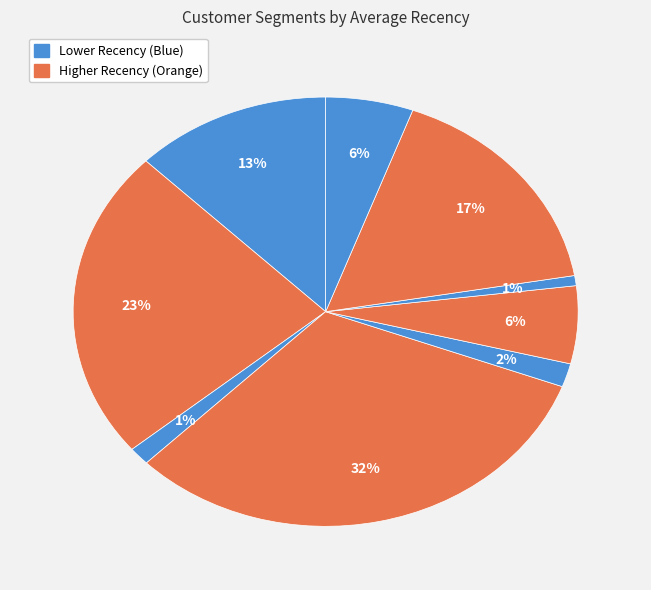

How many slices are in this pie chart?

9